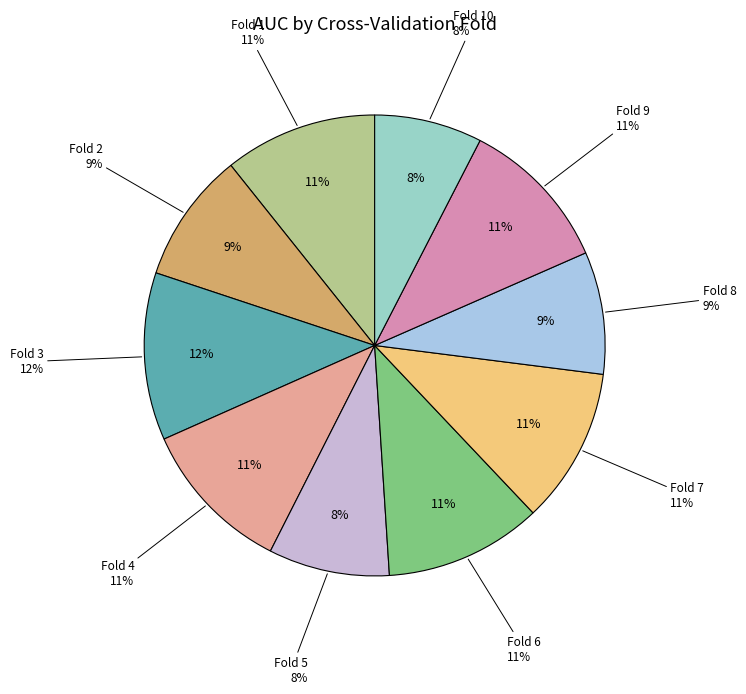

What is the change in value from Fold 4 to Fold 10?

-0.2